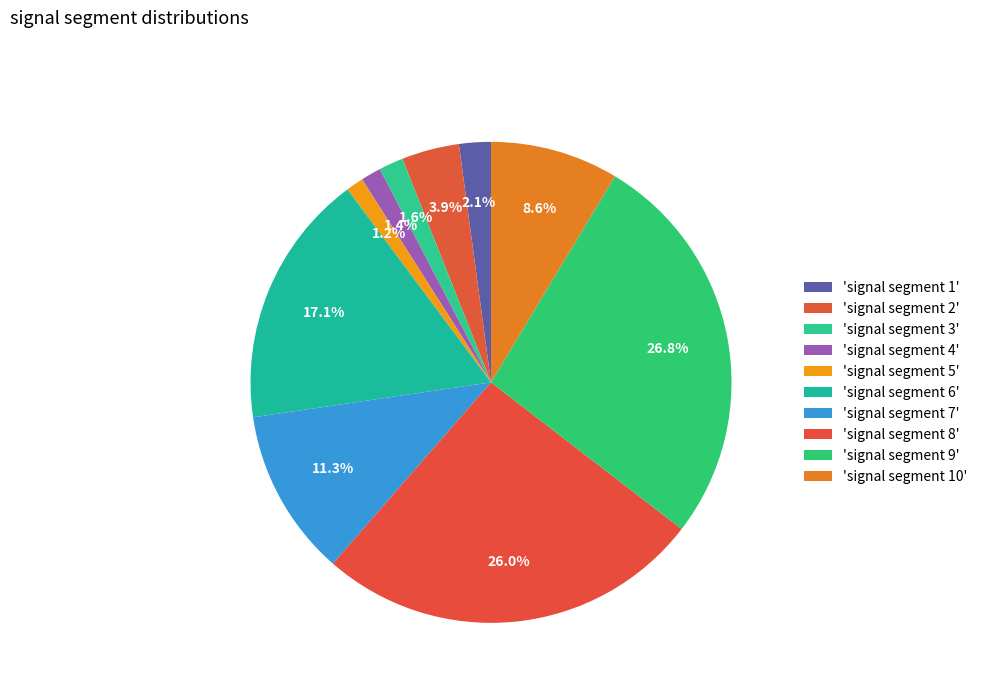

Count the number of slices in the pie.

10